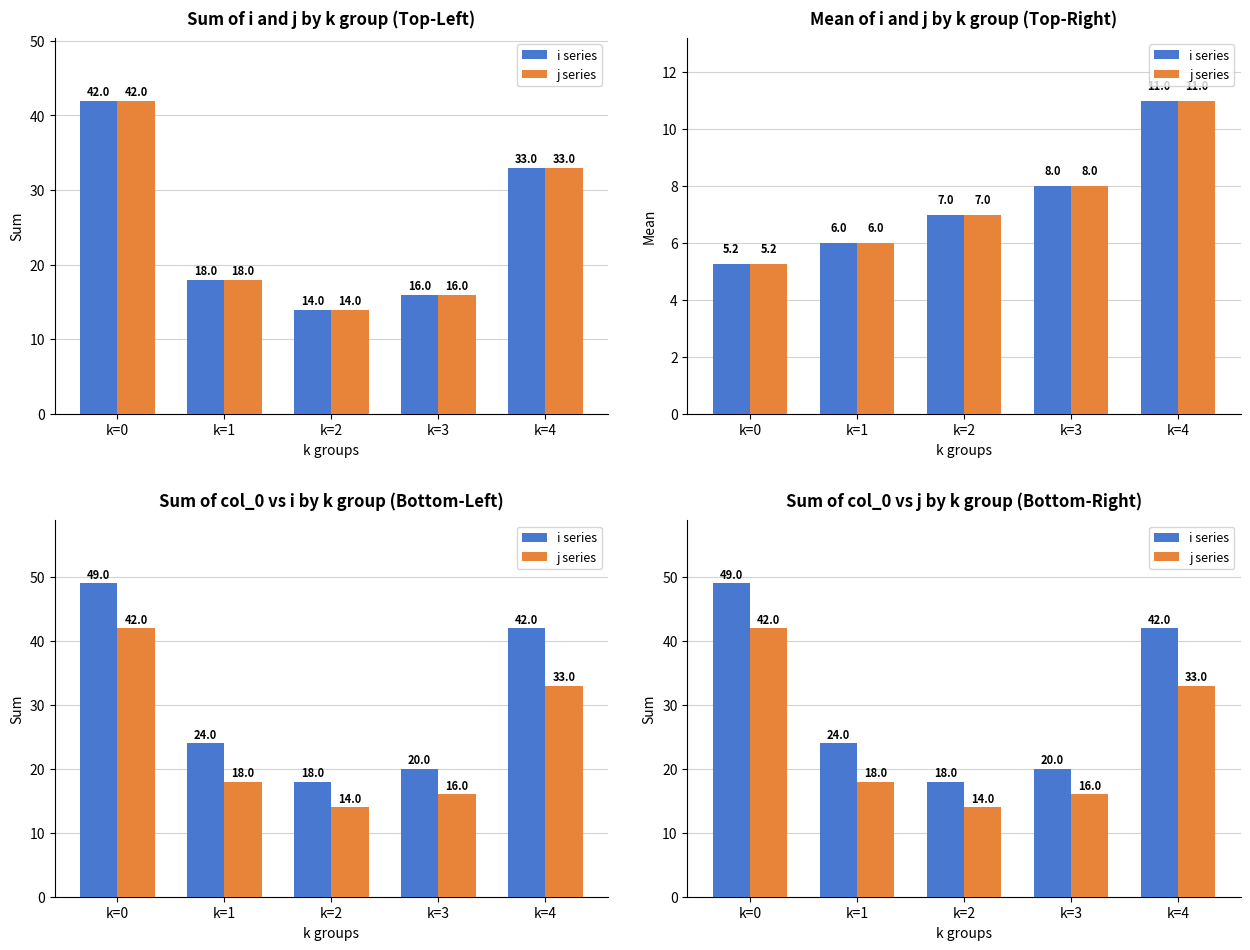

How many series are shown in this chart?

2